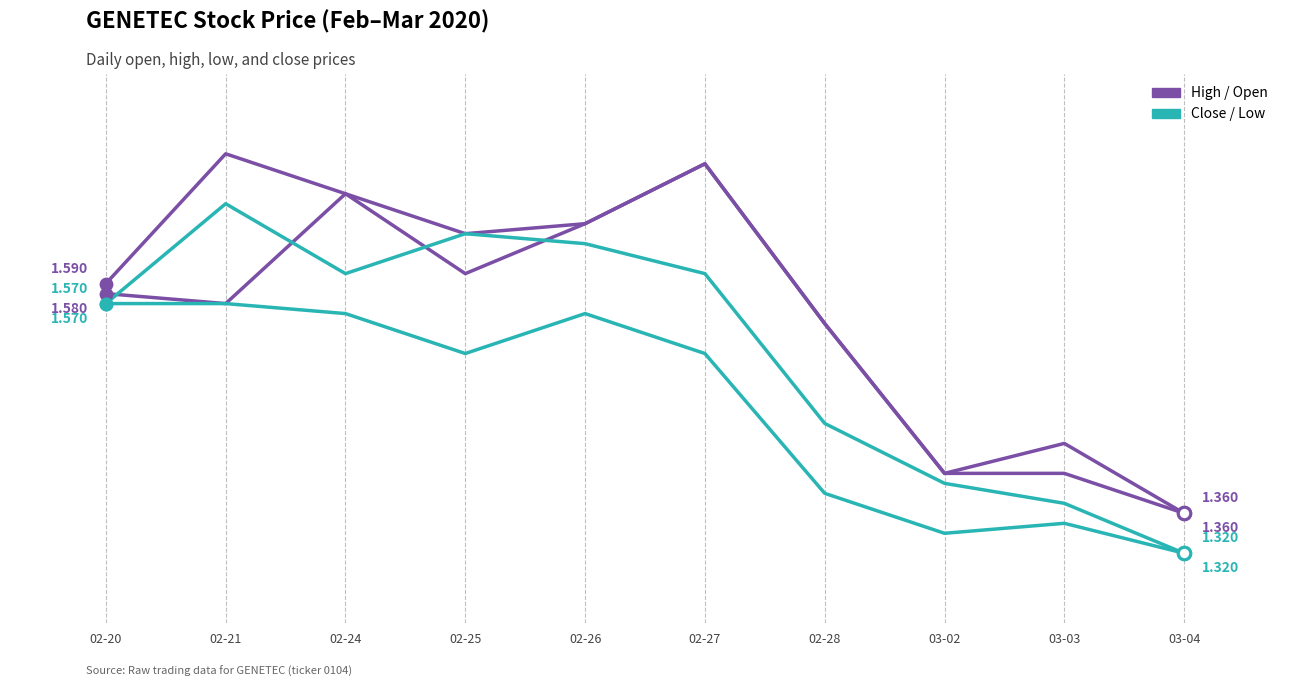

Is this an area chart (filled region under the line)?

No